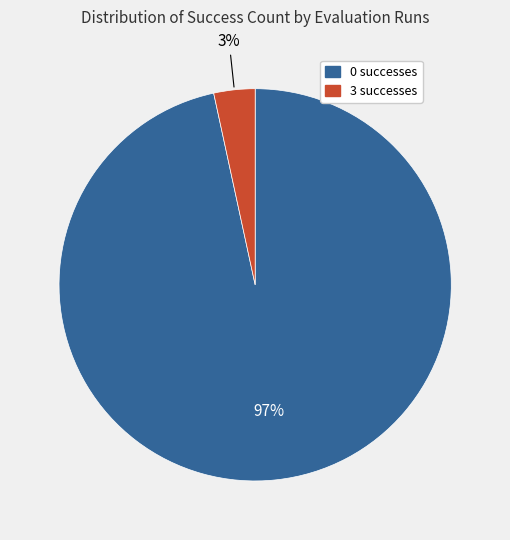

To the nearest percent, what is the average slice percentage?

50%